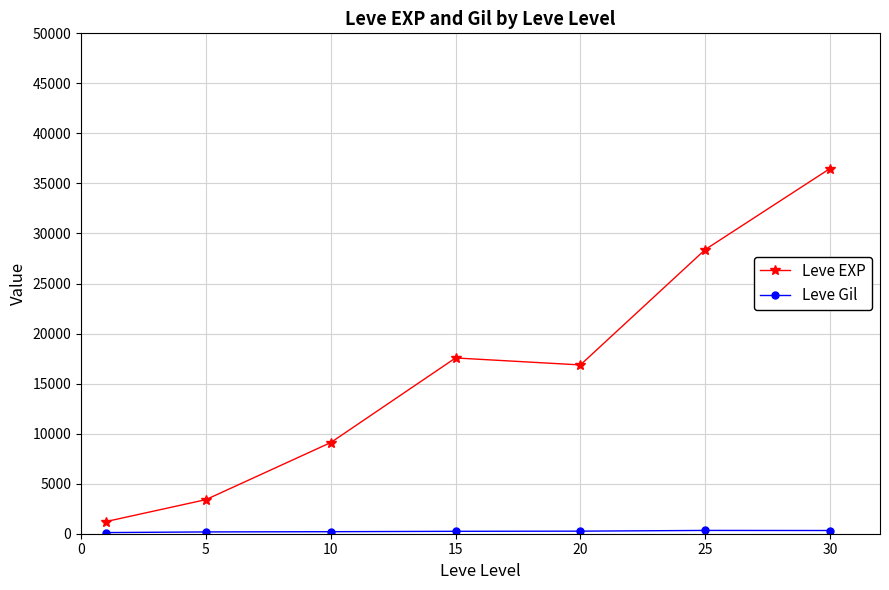

What is the minimum value for Leve EXP?

1213.3